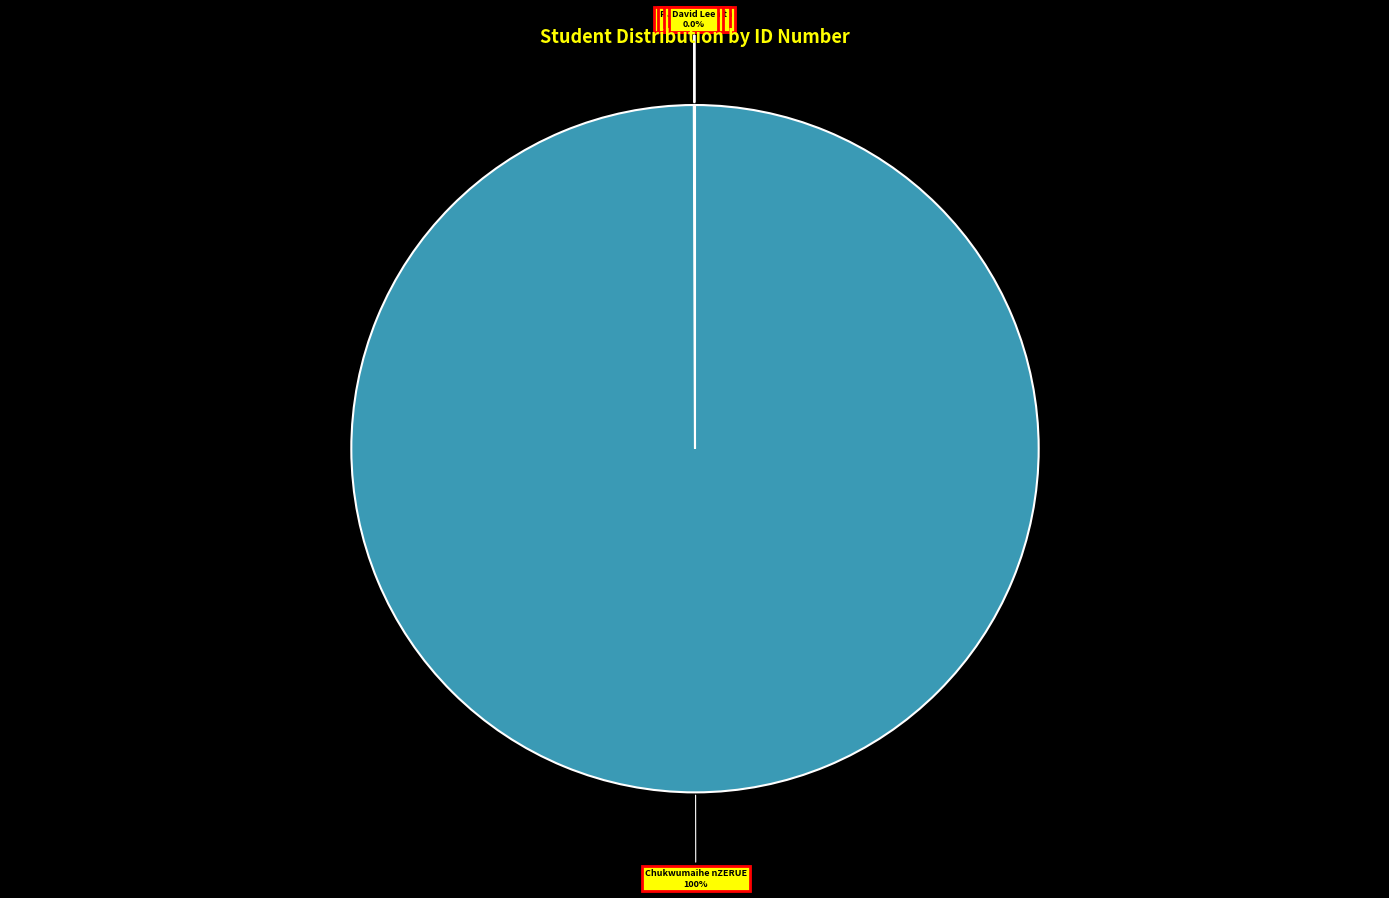

Which slice is the largest?

Chukwumaihe nZERUE